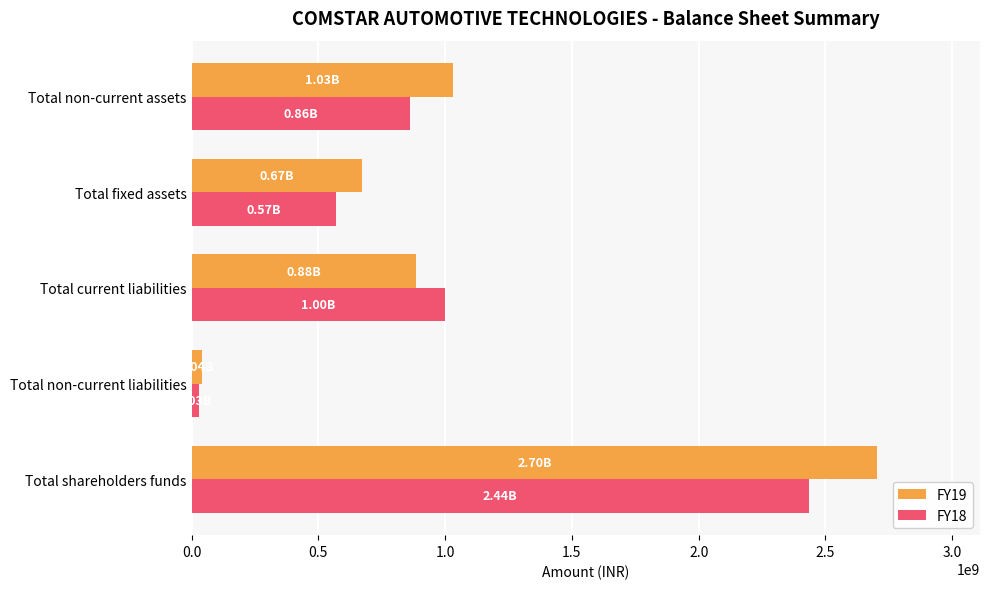

Rank the series by their average value, from highest to lowest.

FY19, FY18